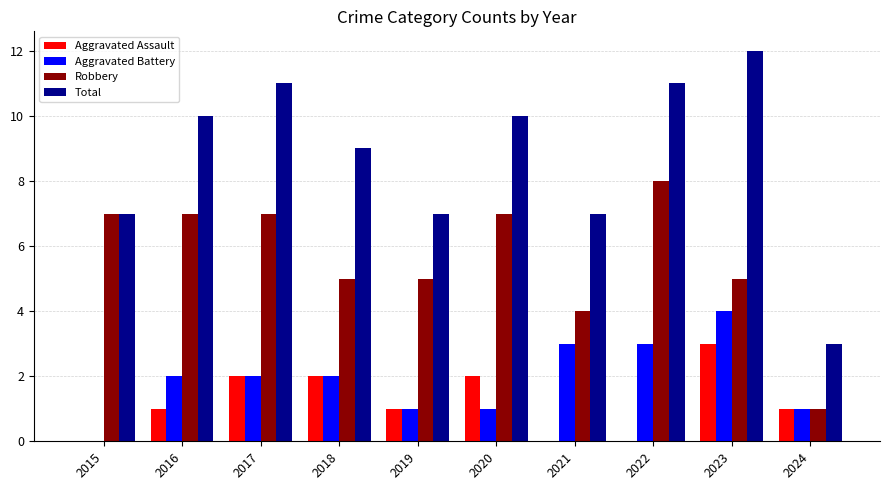

What is the sum of all Robbery values?

56